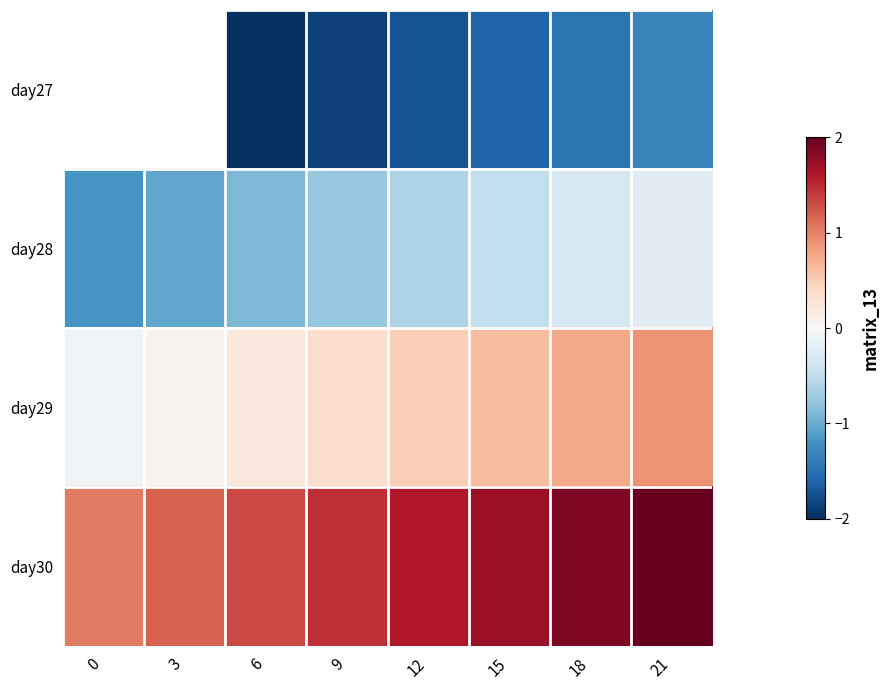

What is the sum of the day28 values at 18 and 15?

-0.8